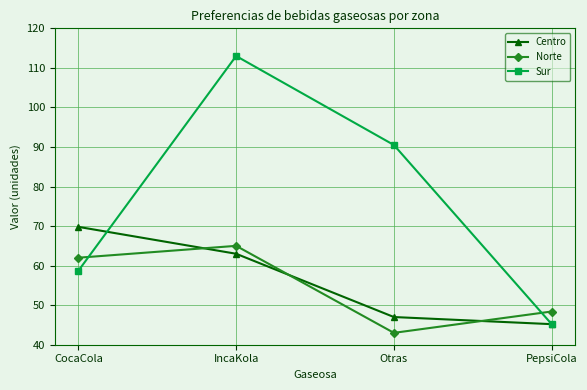

Which category has the highest value in the Centro series?

CocaCola